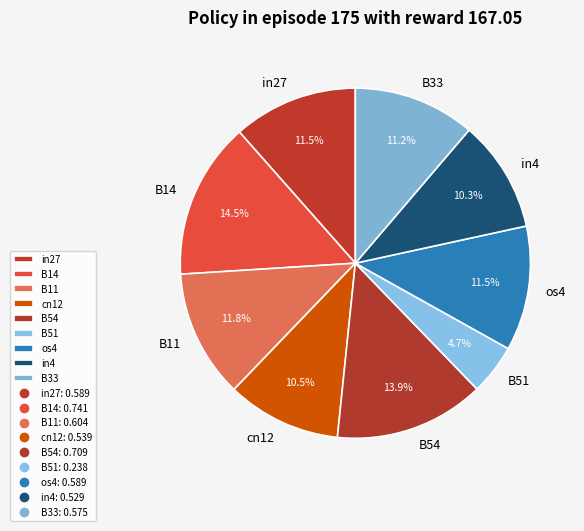

Count the number of slices in the pie.

9